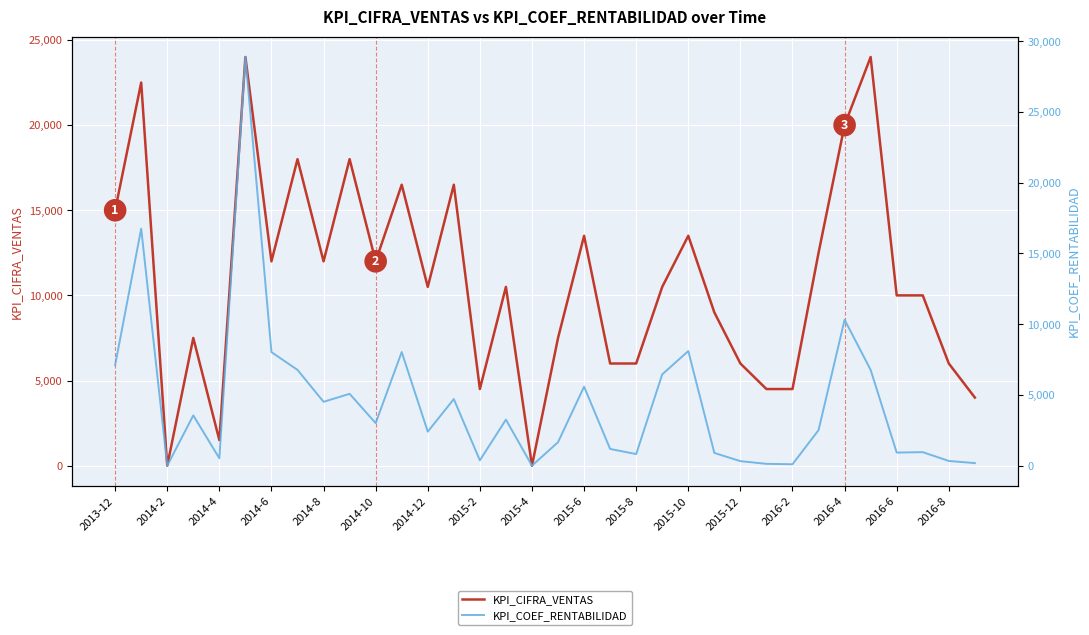

The value of KPI_CIFRA_VENTAS at 2016-8 is 9072. True or false?

False